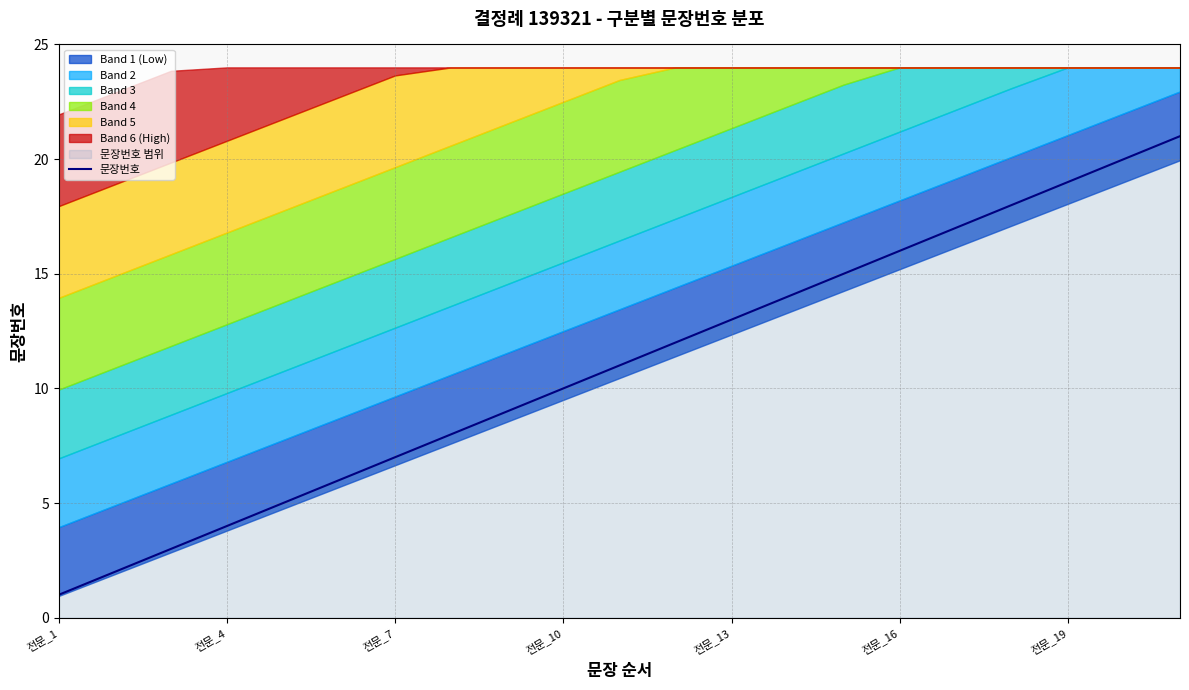

Which label corresponds to the smallest value in the chart?

전문_1